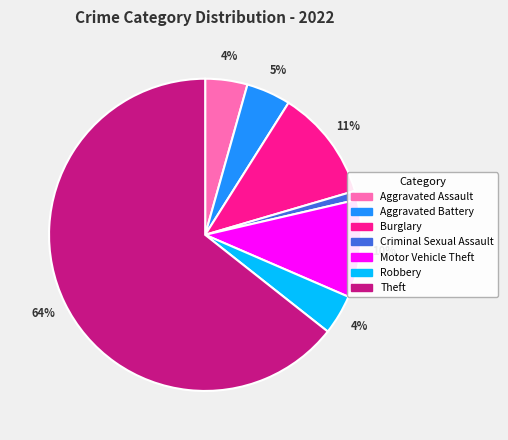

What percentage is the Criminal Sexual Assault slice, to the nearest percent?

1%